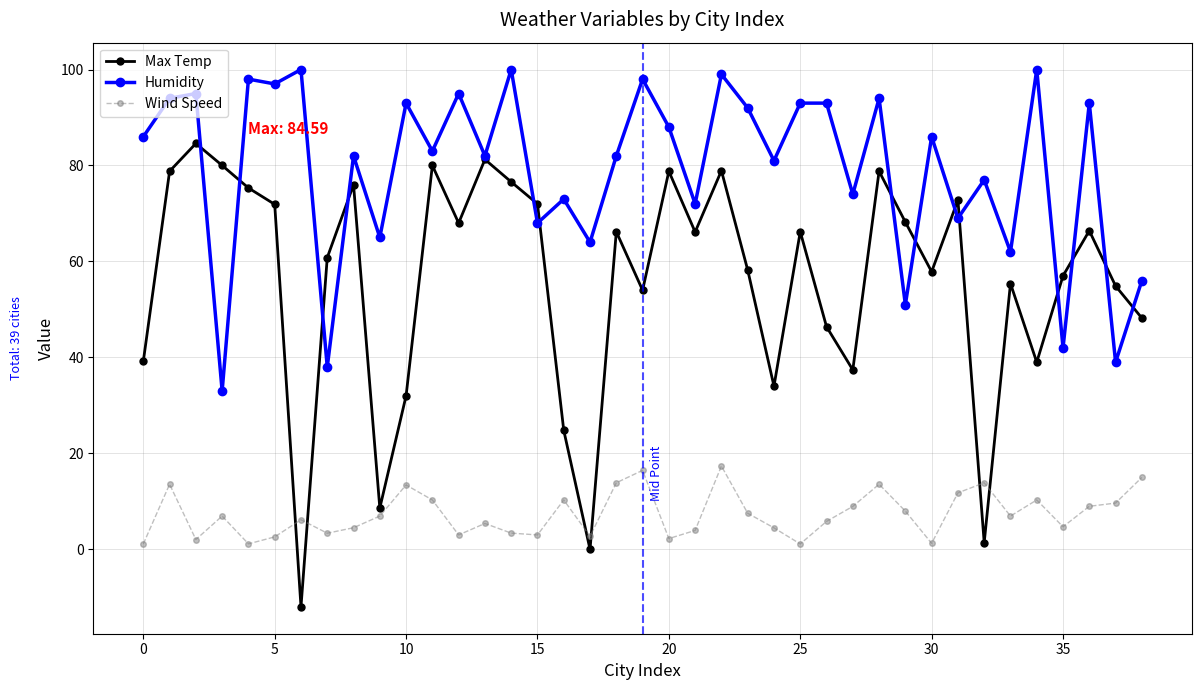

True or false: Humidity and Wind Speed intersect in this chart.

False